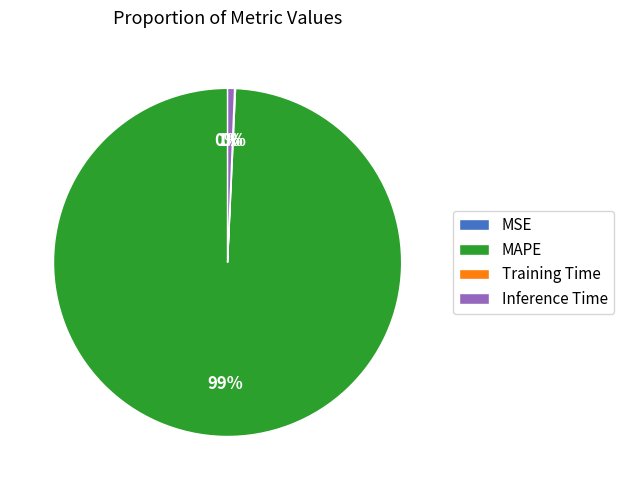

The Training Time slice represents 1% of the pie. True or false?

False